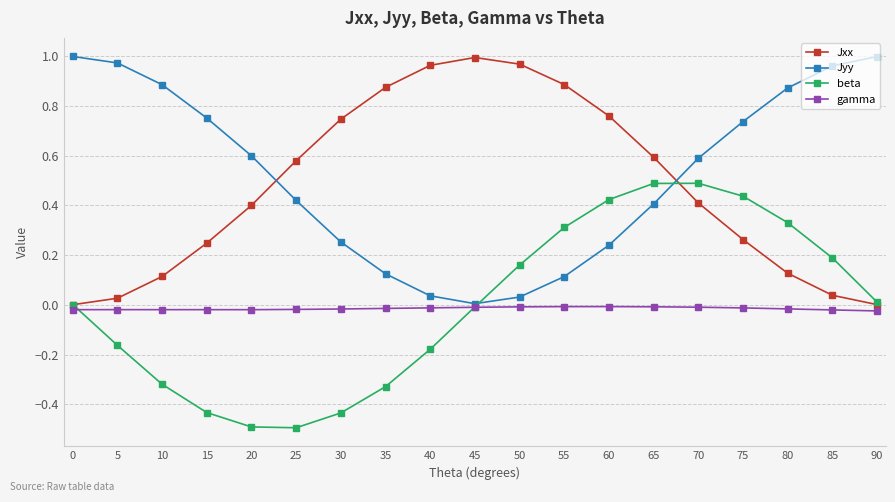

What is the smallest value displayed?

-0.5